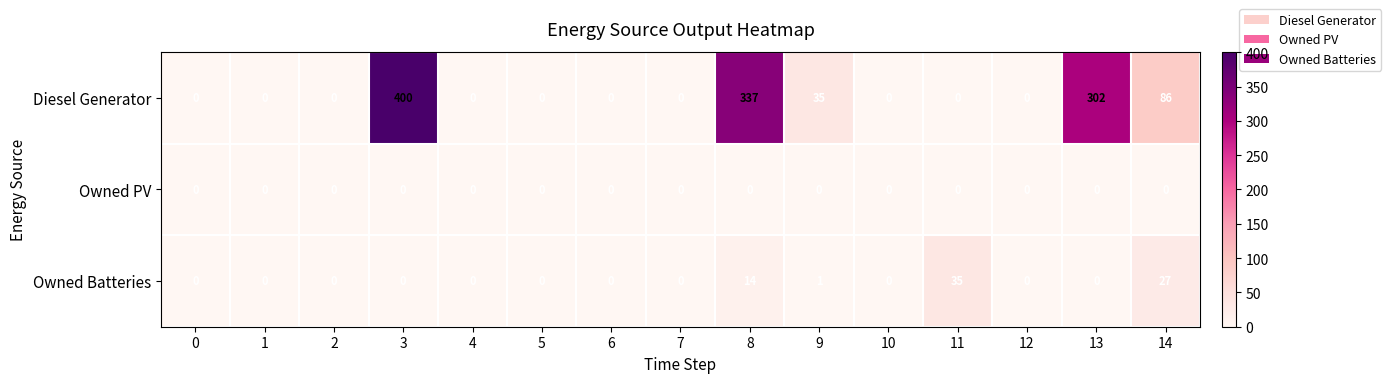

List the series in order of their peak value, lowest first.

Owned PV, Owned Batteries, Diesel Generator